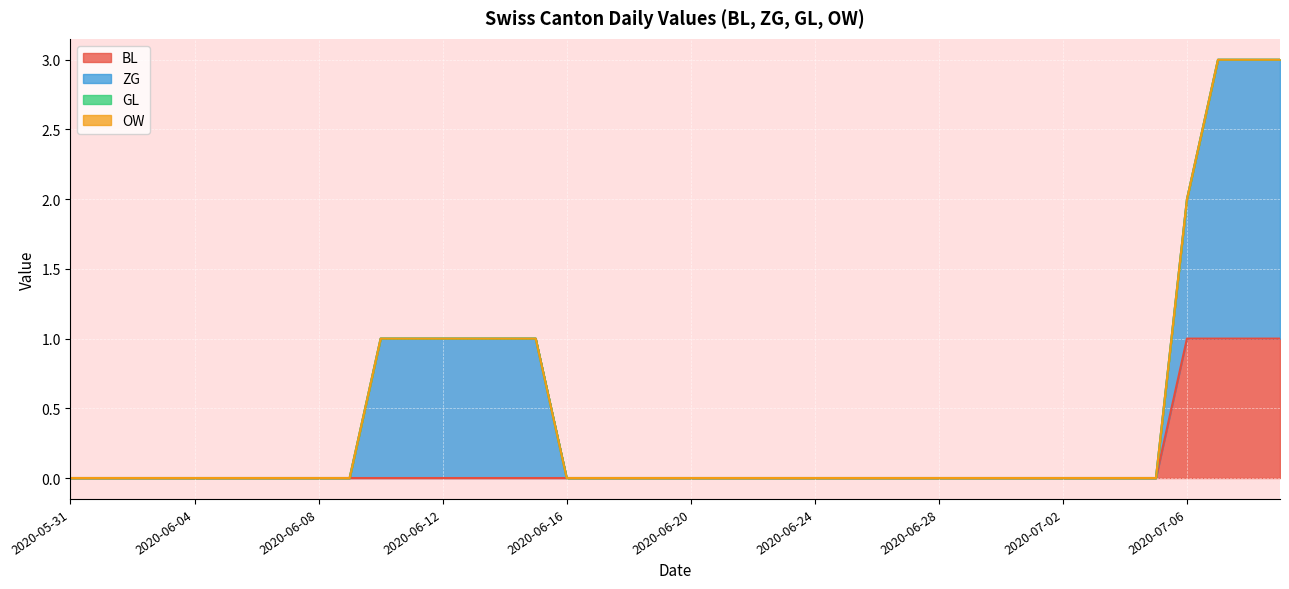

Rank the series by their maximum value, from highest to lowest.

ZG, BL, GL, OW